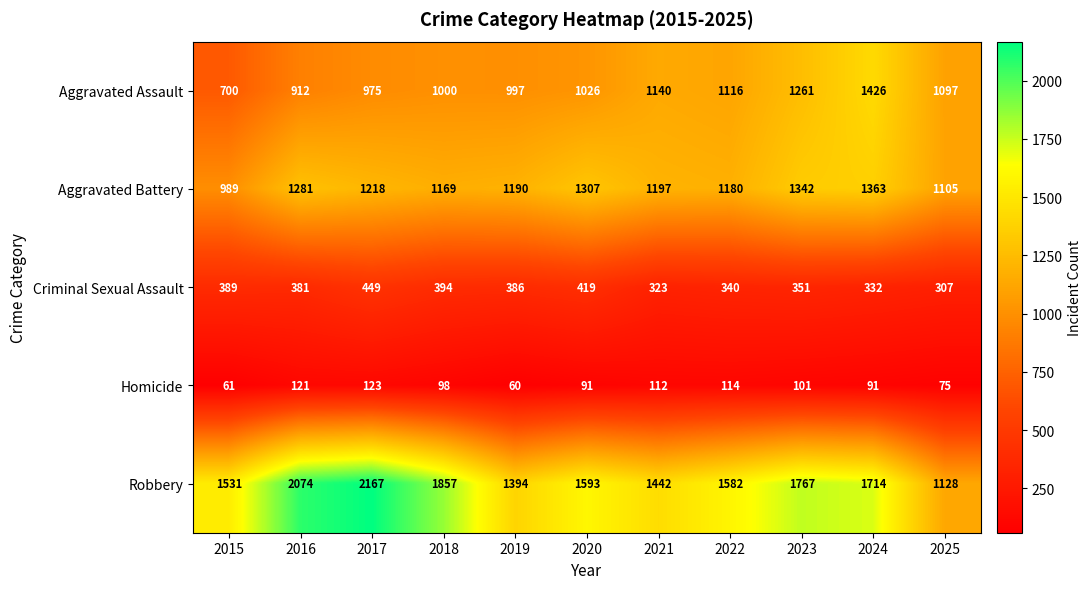

At which category is the sum across all series the highest?

2017